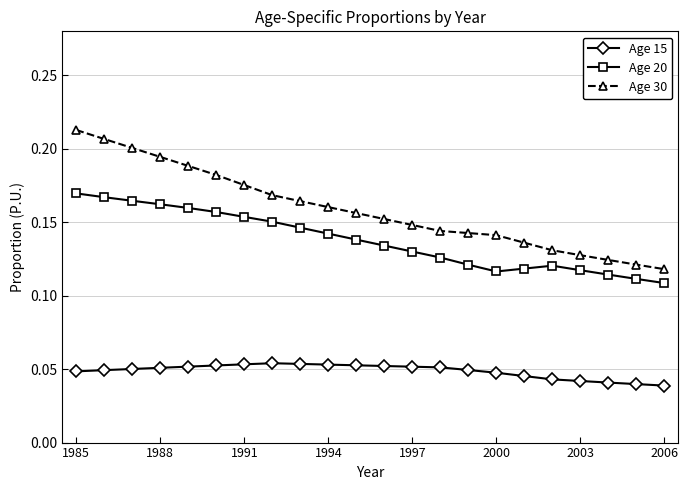

How many Age 20 values are between 0 and 1?

22